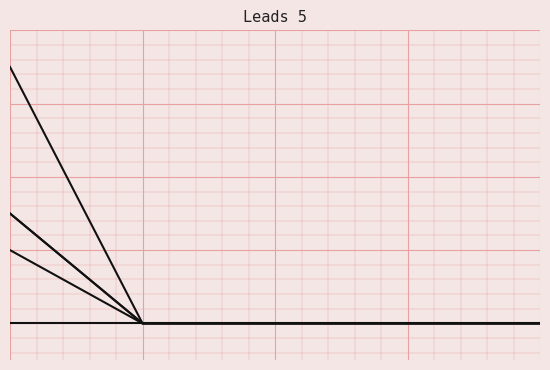

Is this an area chart (filled region under the line)?

No